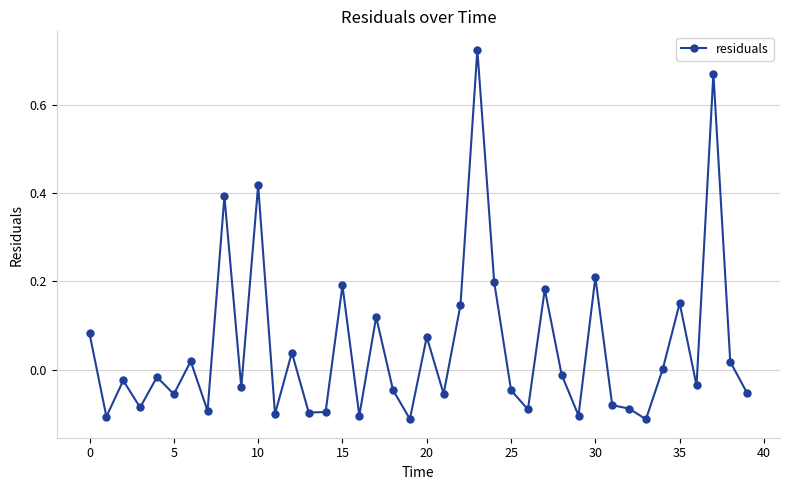

What is the difference between the maximum and minimum values?

0.8